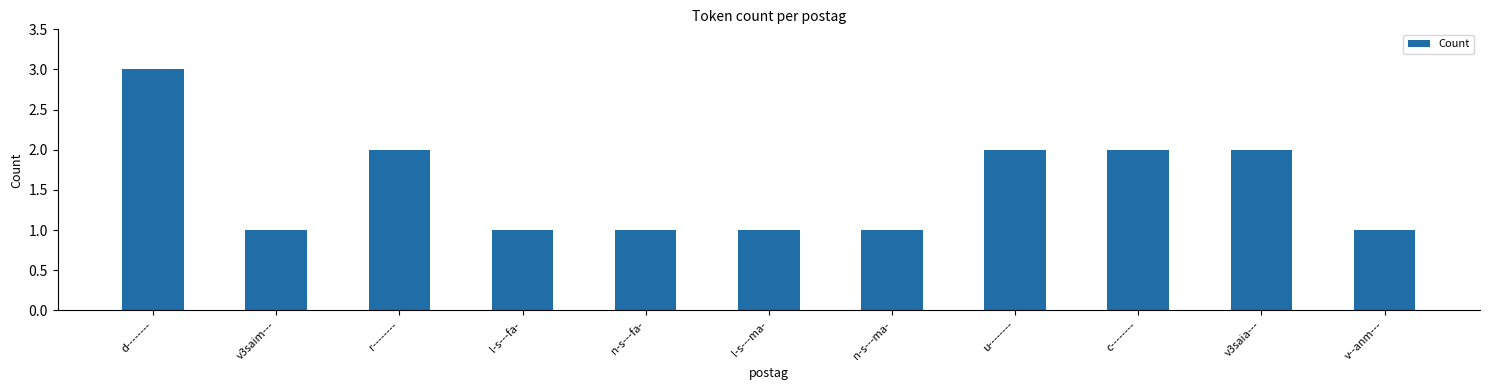

Are the bars horizontal?

No